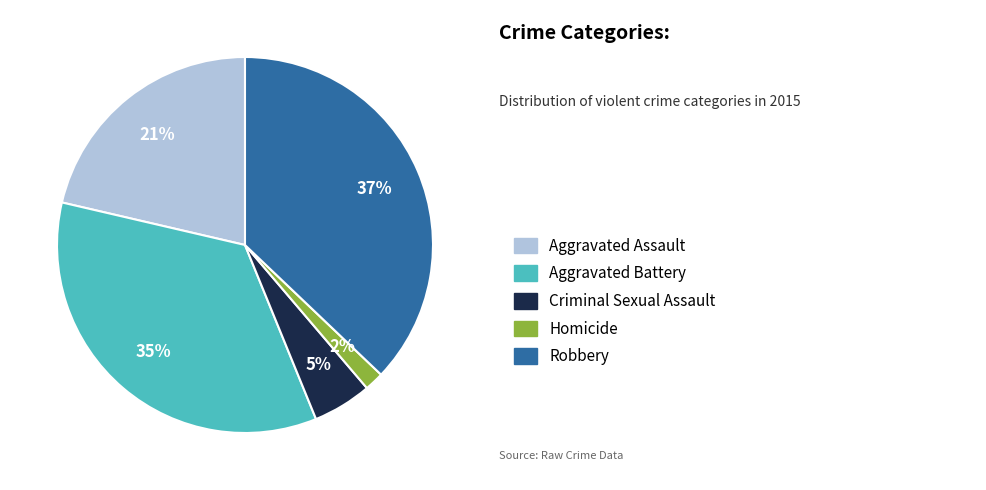

Does any single category account for the majority?

No